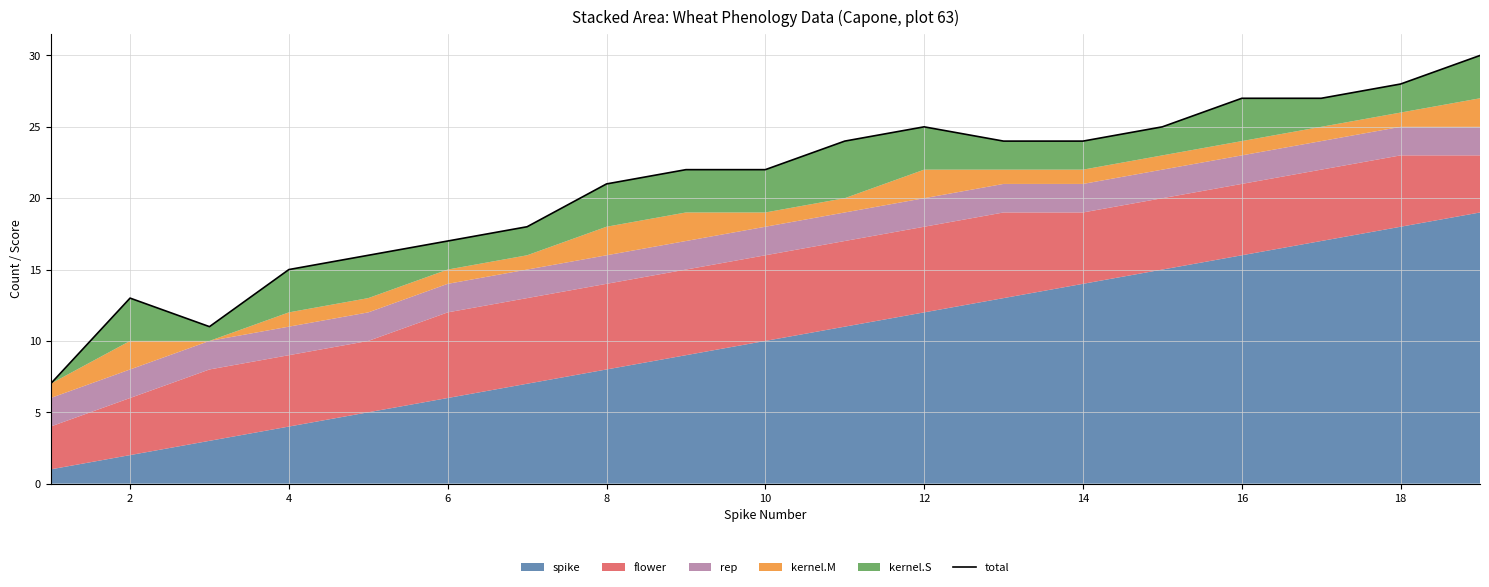

True or false: there are more than 0 points higher than both neighbors.

True